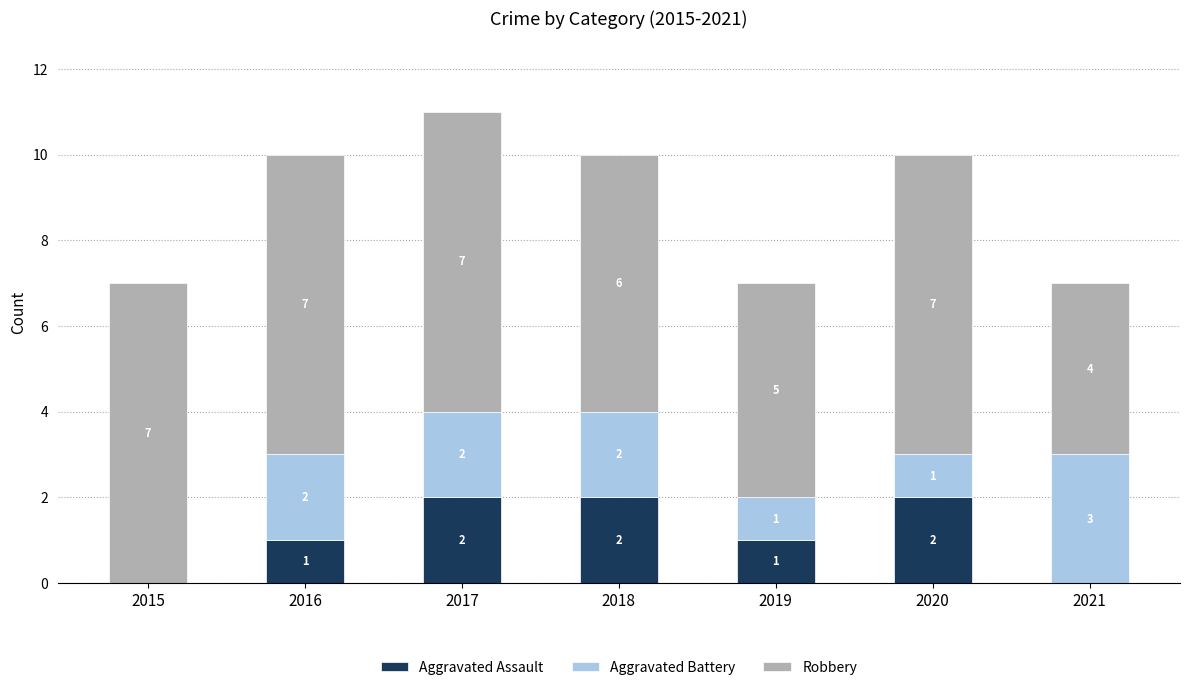

How many values in Aggravated Assault are above zero?

5